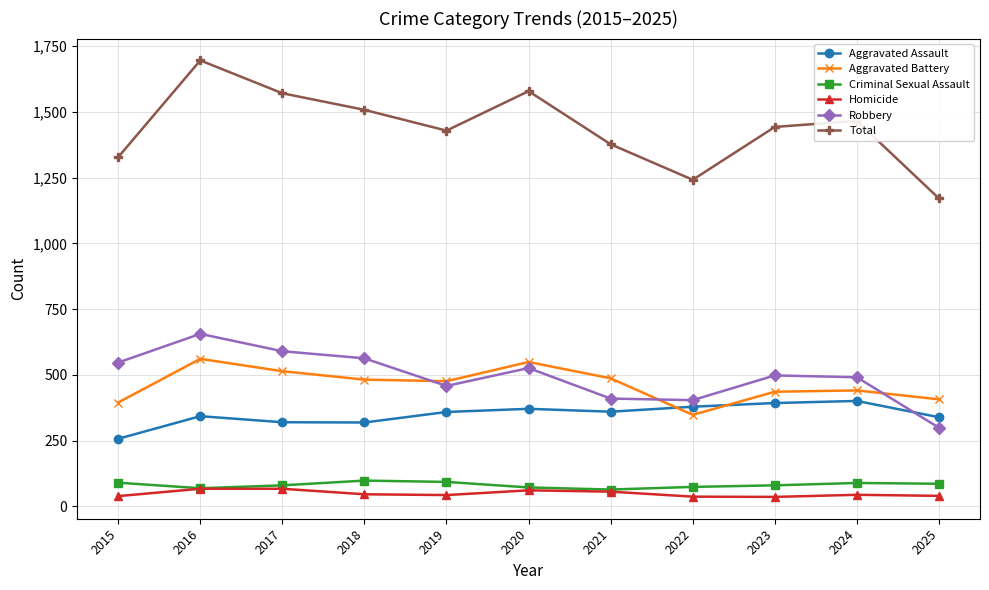

True or false: Criminal Sexual Assault and Total cross at least once.

False